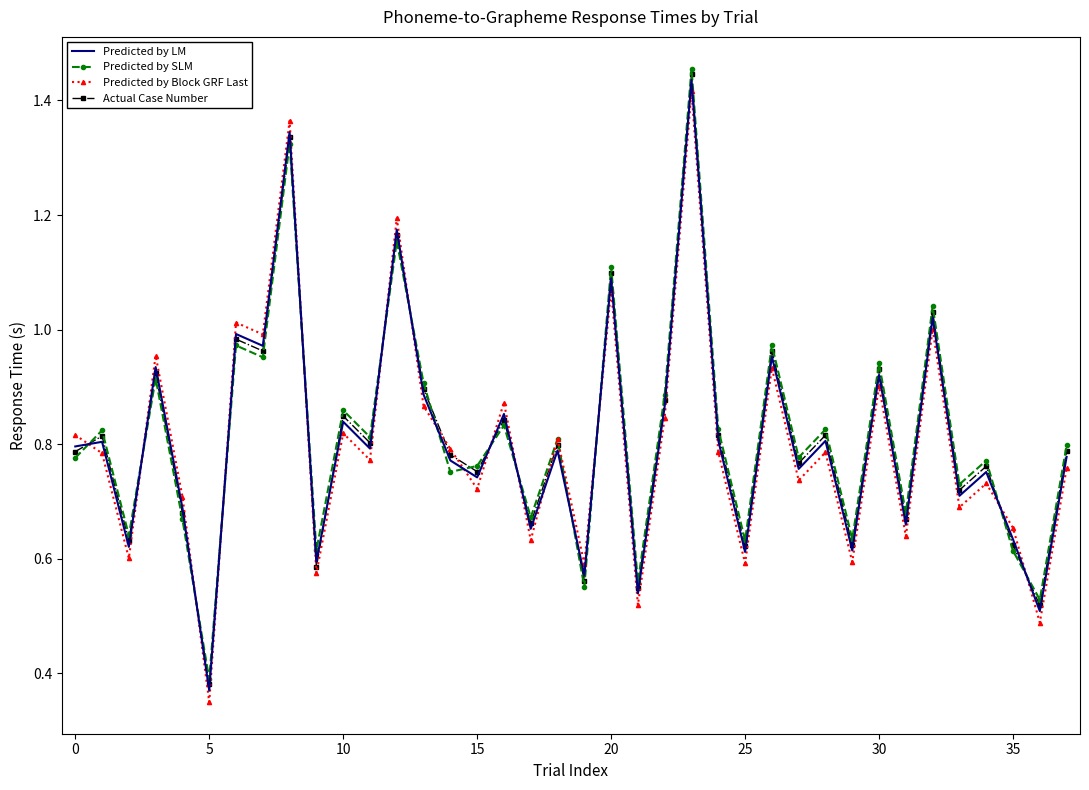

How many times do Predicted by LM and Actual Case Number cross each other?

13